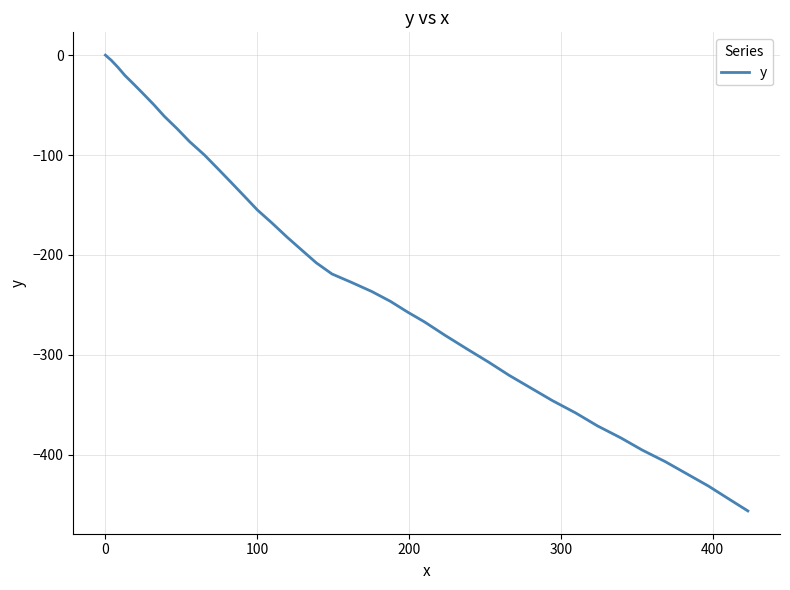

What is the smallest value displayed?

-456.1